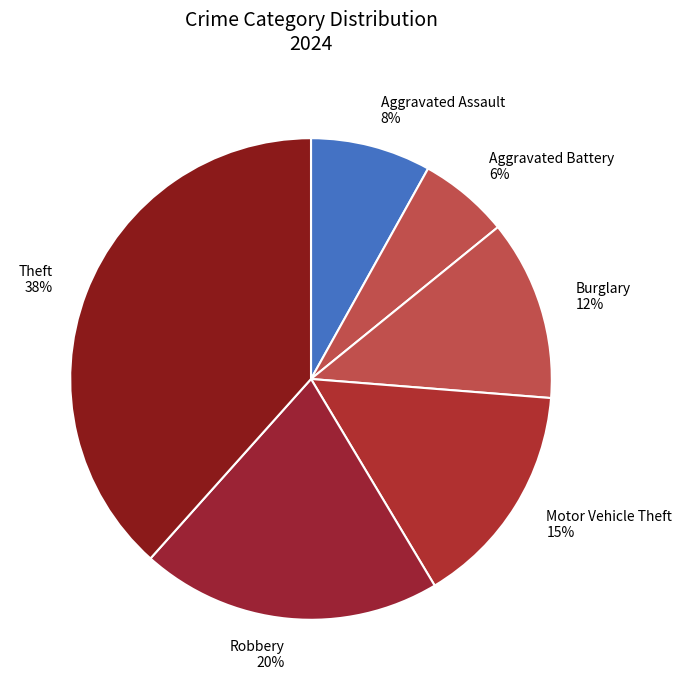

To the nearest percent, what is the average slice percentage?

17%